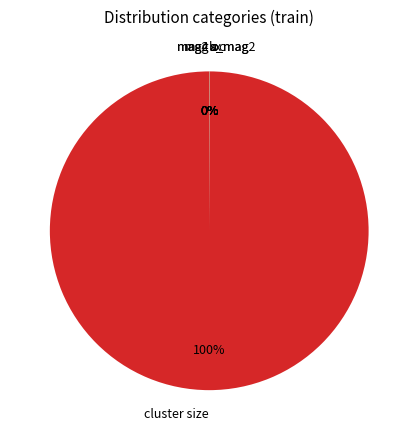

What is the largest slice in the pie chart?

cluster size